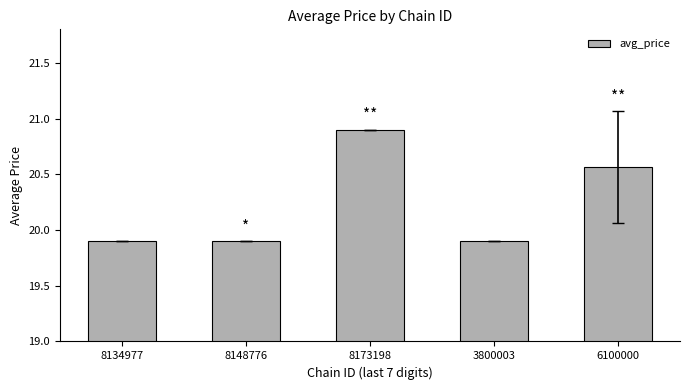

Which label corresponds to the largest value in the chart?

8173198